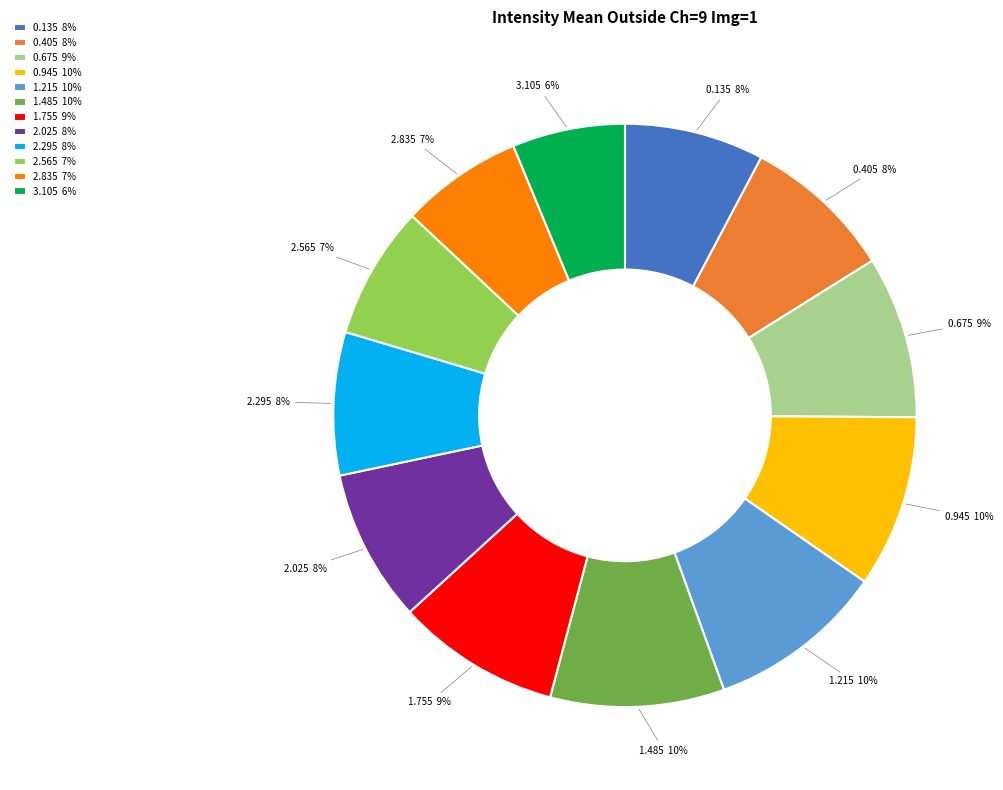

Combined, do 0.675 and 1.485 account for over 50%?

No